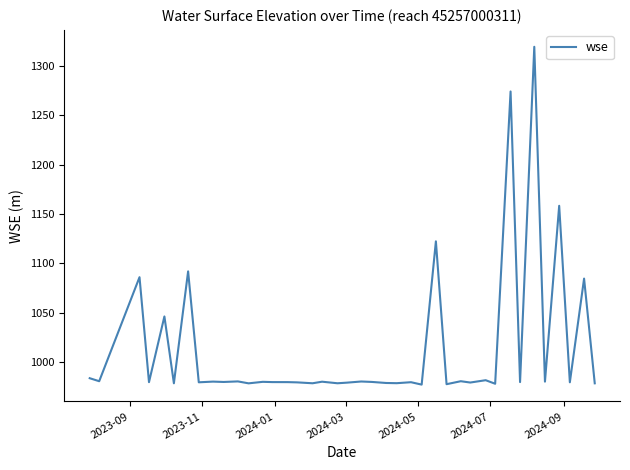

What is the average value?

1013.0